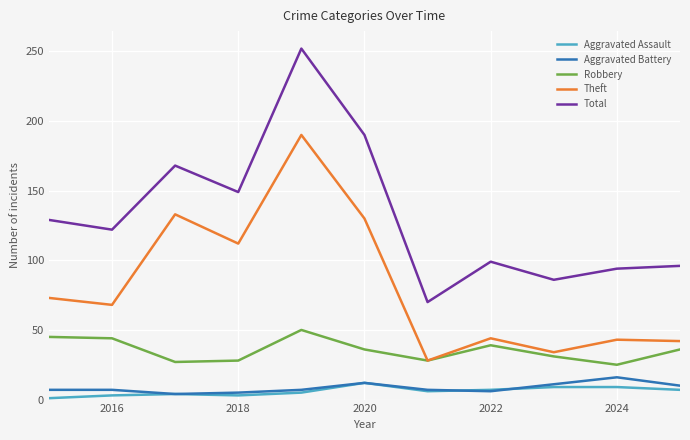

What is the minimum value shown in the chart?

1